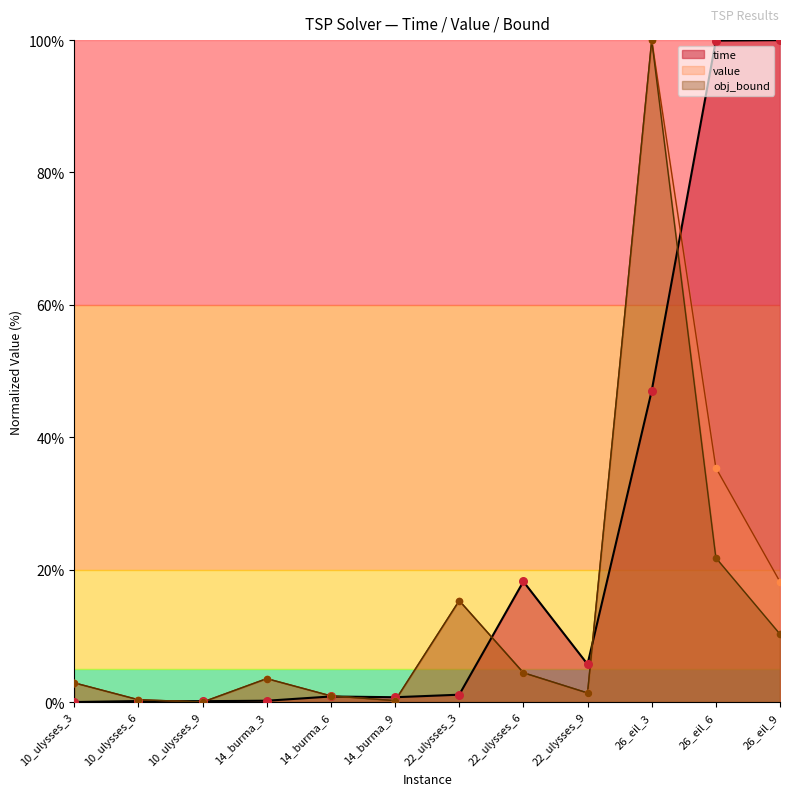

Which series reaches the minimum Y coordinate?

time